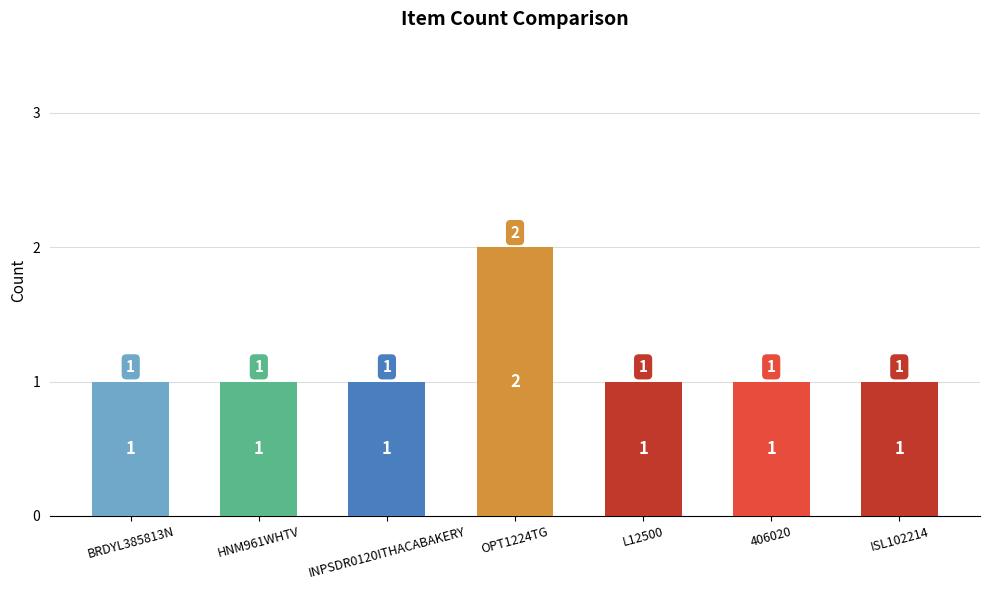

Approximately how many times larger is the value at HNM961WHTV compared to OPT1224TG?

0.5